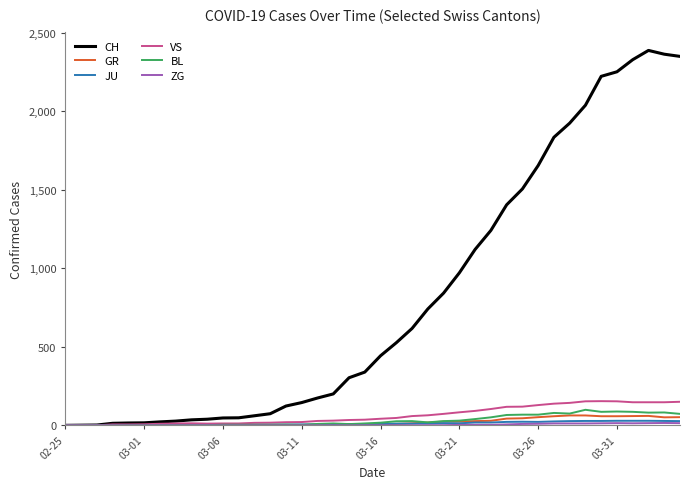

What is the maximum value shown in the chart?

2387